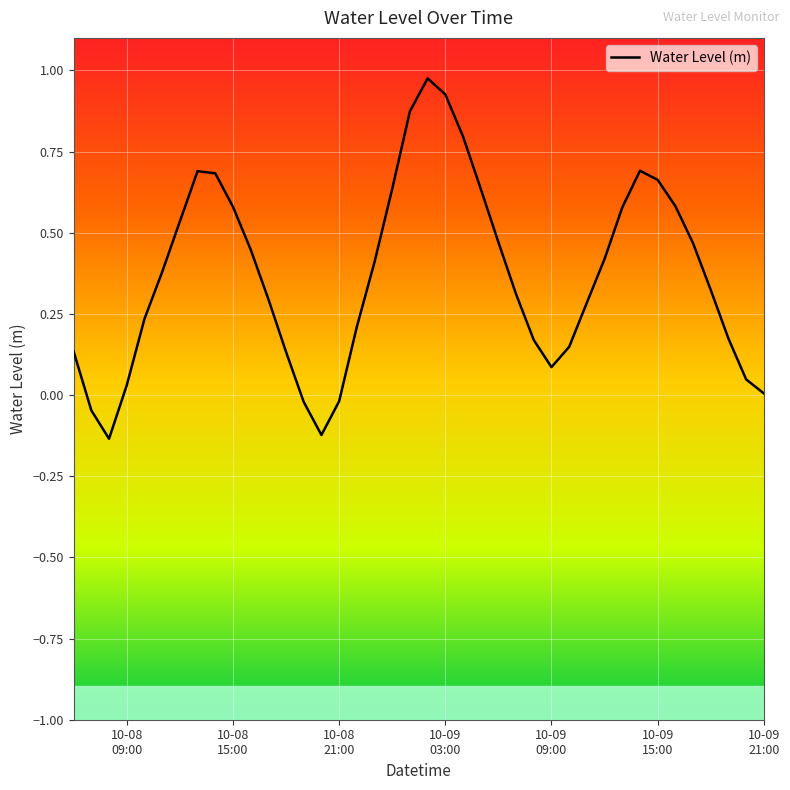

What is the difference between the maximum and minimum values?

1.1